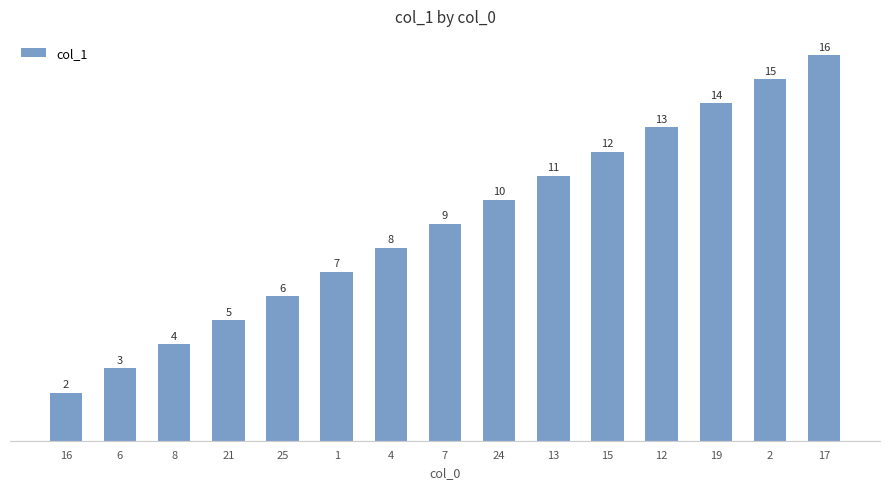

List the labels in order of value, smallest first.

16, 6, 8, 21, 25, 1, 4, 7, 24, 13, 15, 12, 19, 2, 17